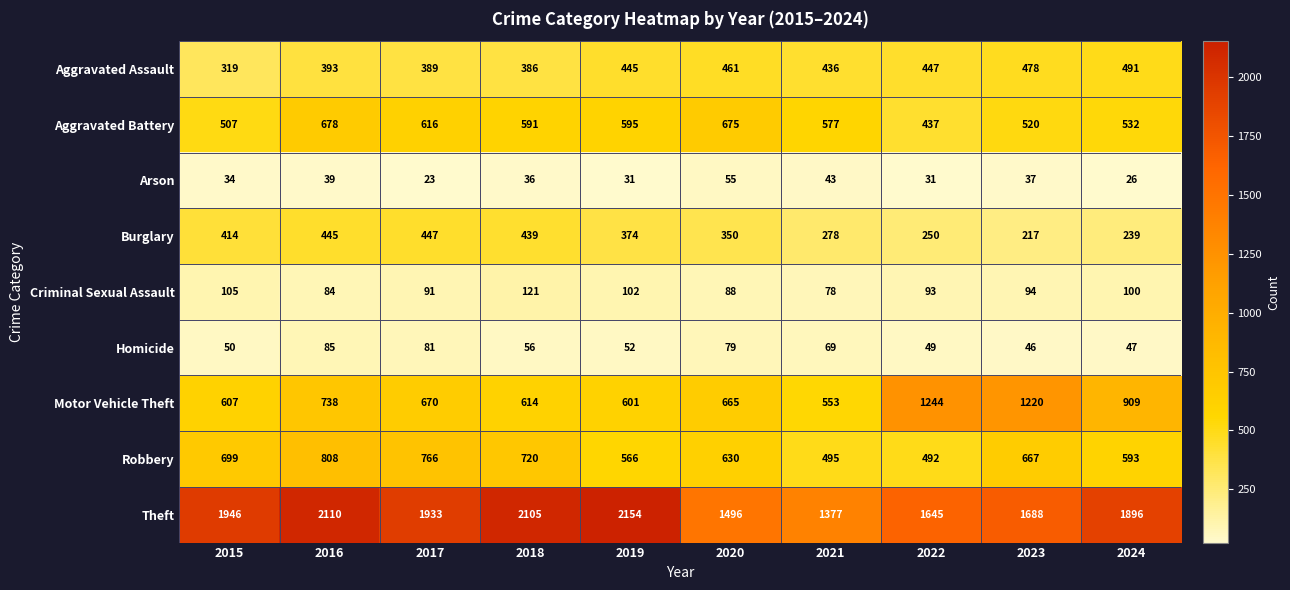

What is the approximate value of Robbery at 2017, to the nearest 10?

770